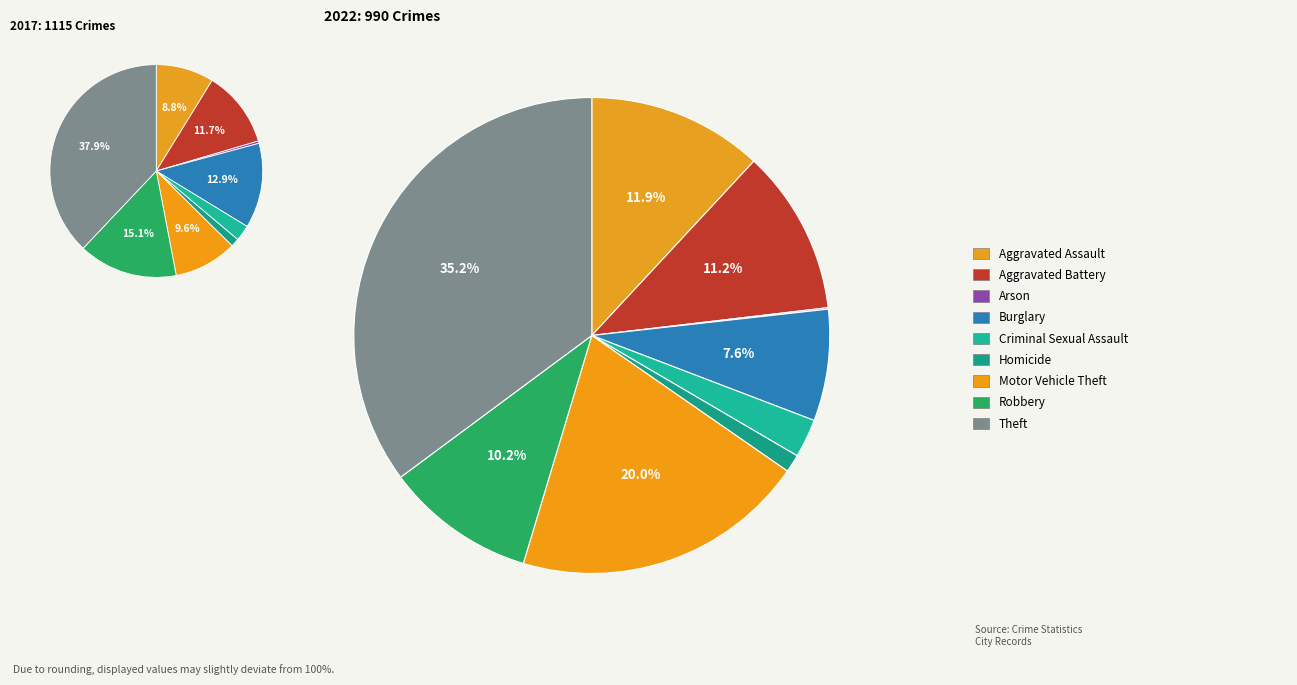

The 2 slice represents 0% of the pie. True or false?

True